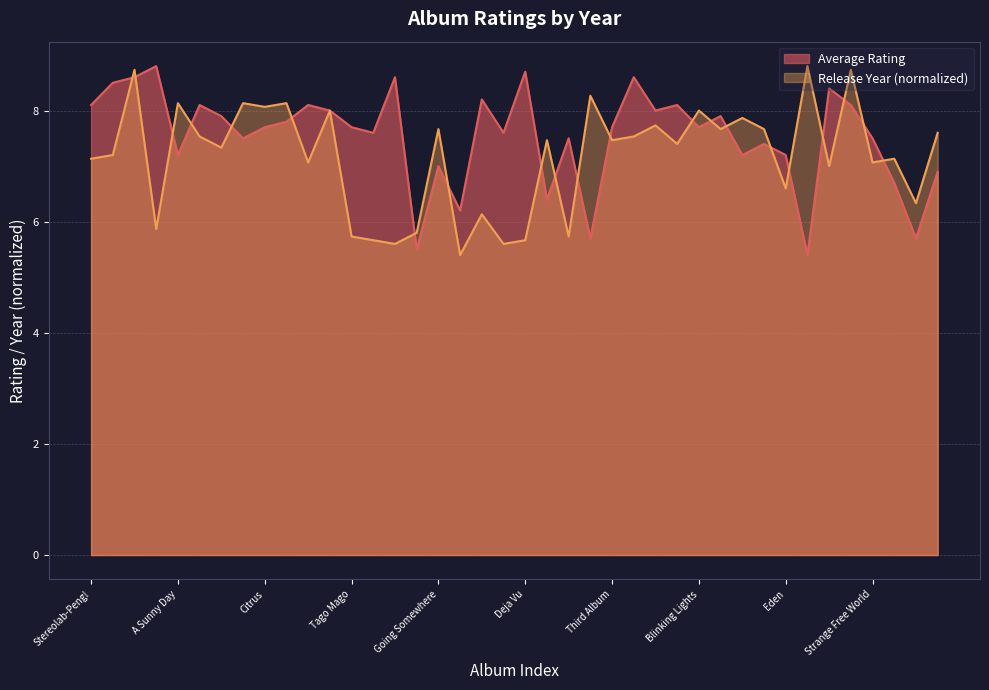

Does the chart have visible grid lines?

Yes